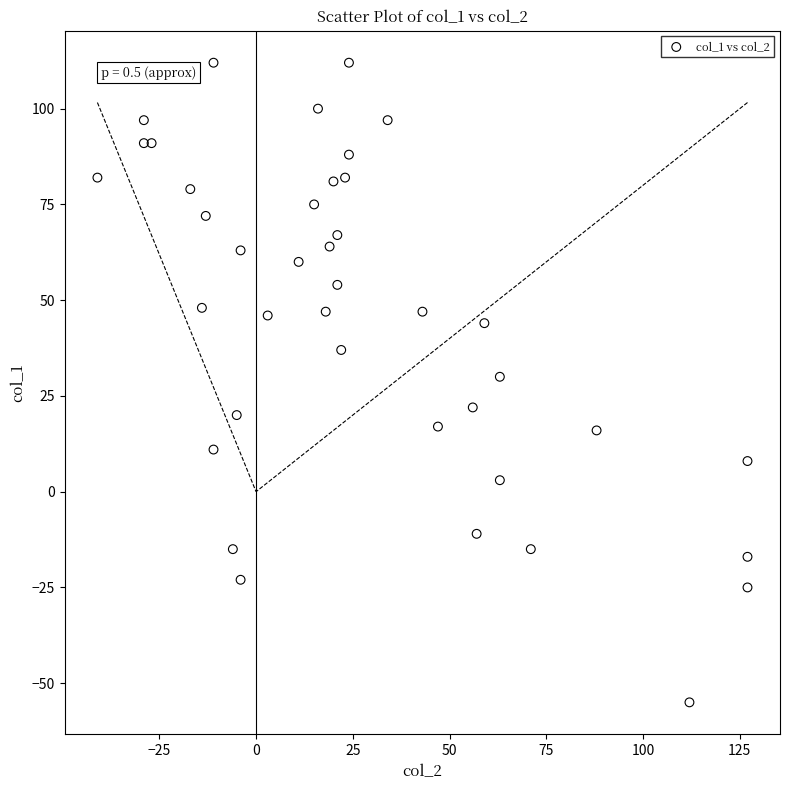

What Y value in the scatter plot is closest to 28?

30